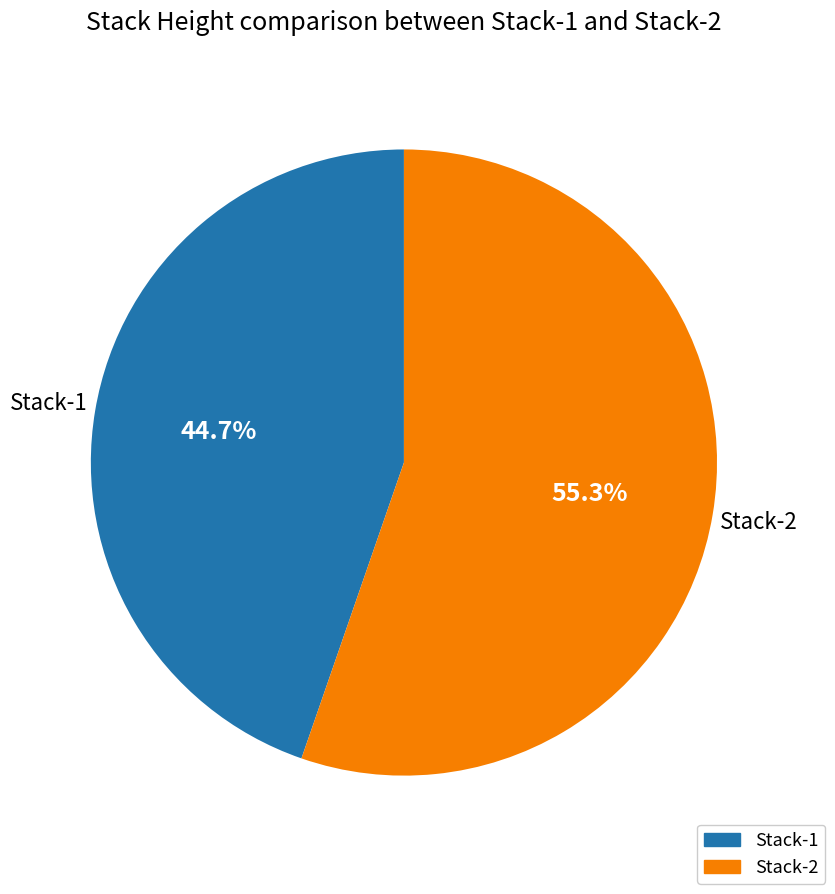

Is it true that Stack-1 is 58% of the pie?

False